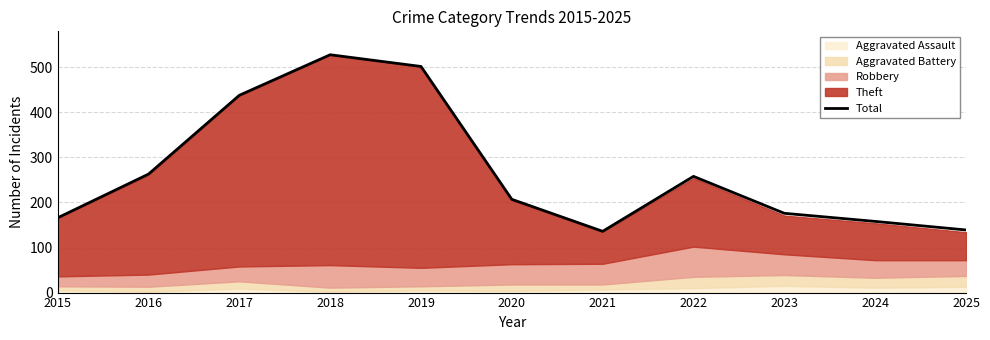

What is the approximate value at 2022, to the nearest 5?

260